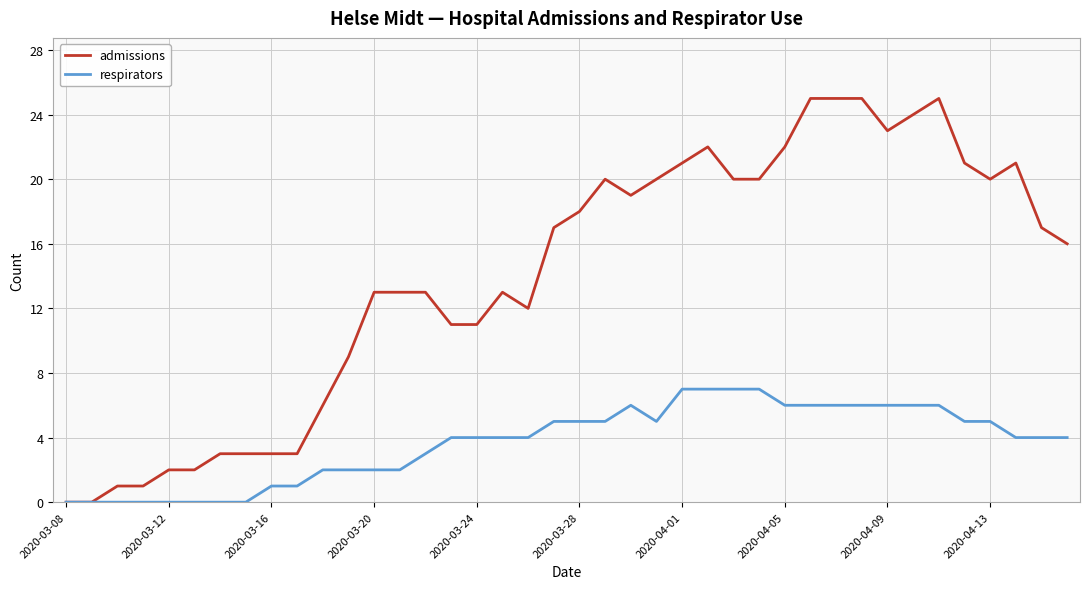

Which series has the largest range (max minus min)?

admissions